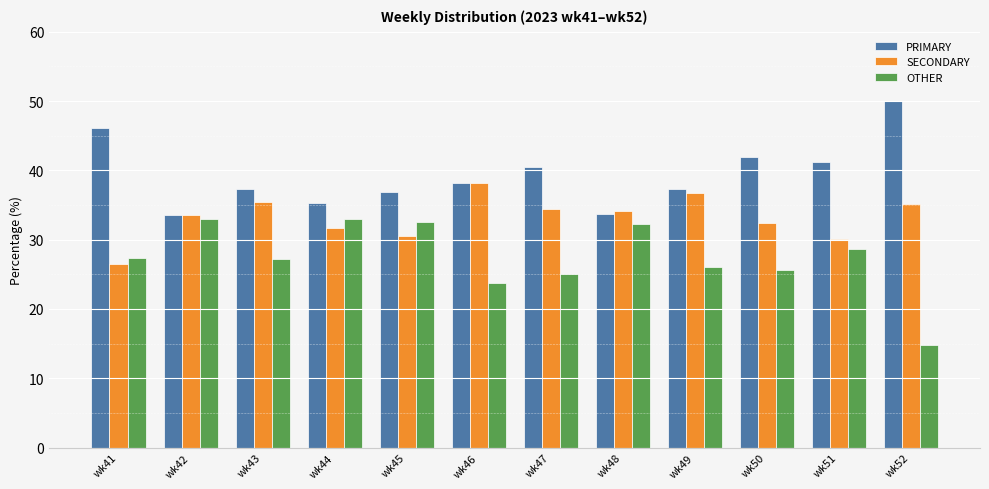

Rank the series by their maximum value, from lowest to highest.

OTHER, SECONDARY, PRIMARY